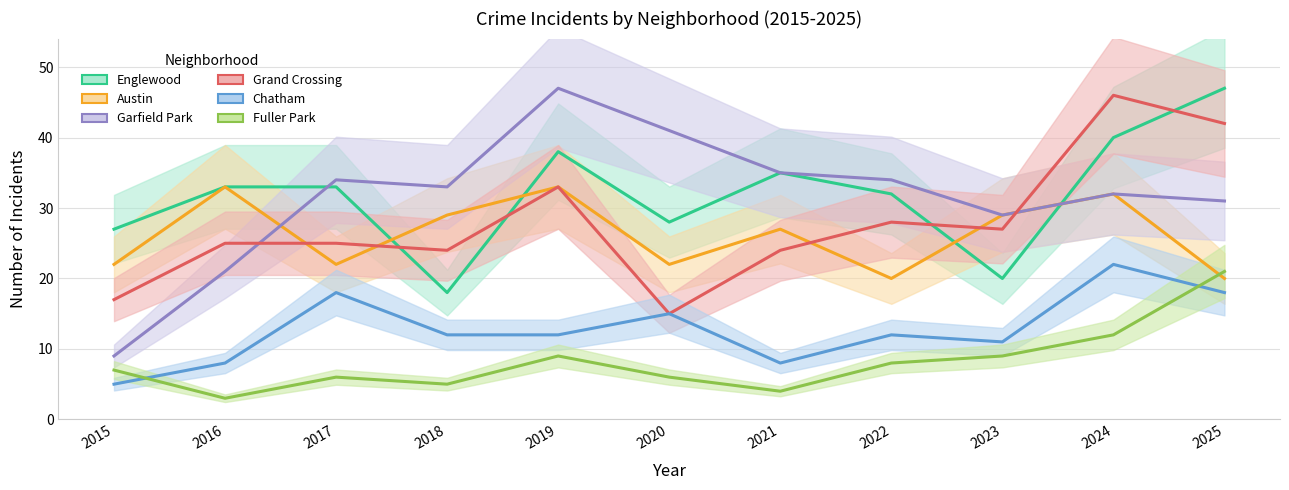

At which category does Garfield Park reach its first local valley?

2018